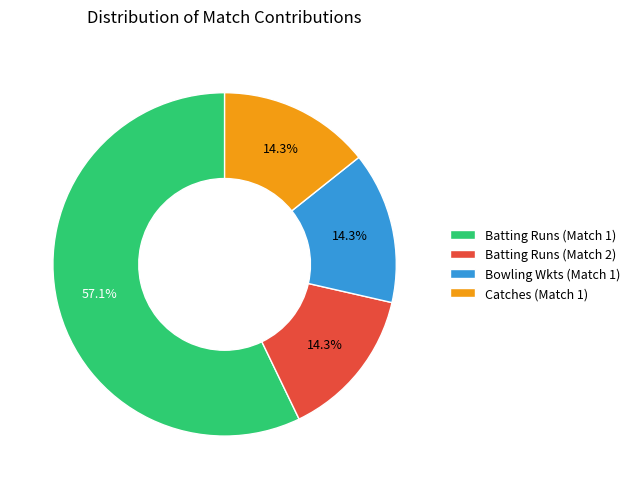

What percentage is NOT represented by Batting Runs (Match 2)?

85.7%